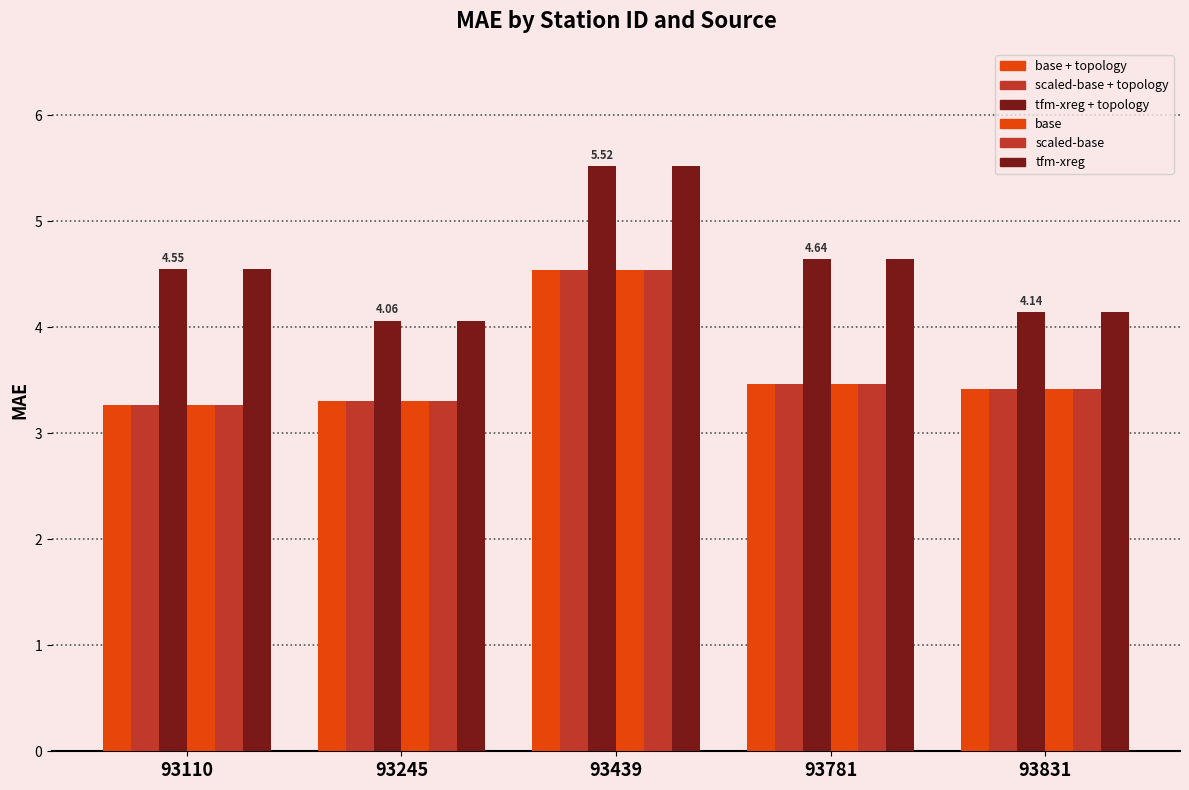

How many bars are there in total?

30